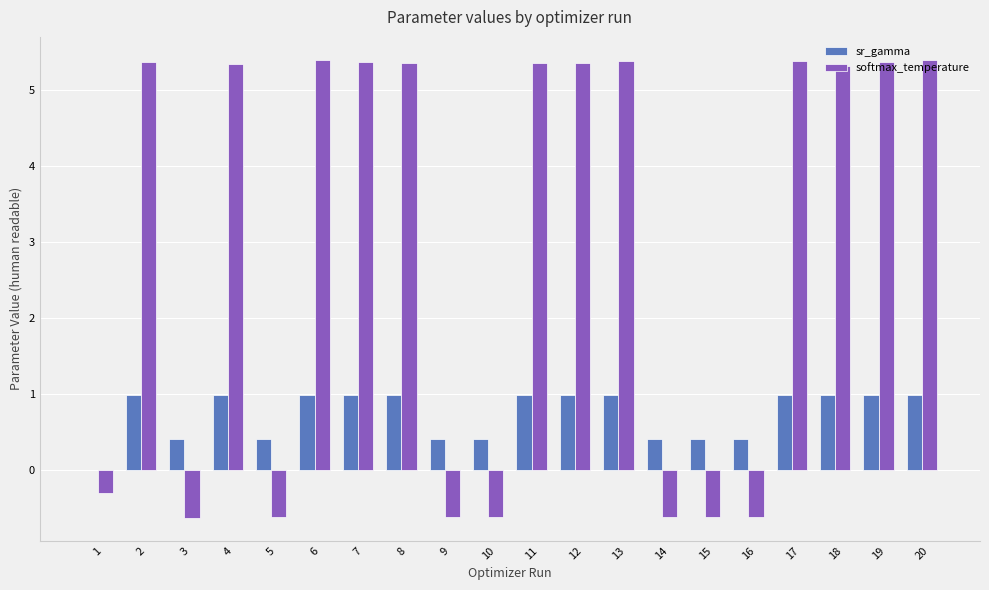

True or false: softmax_temperature has a value of -0.6 at 15.

True